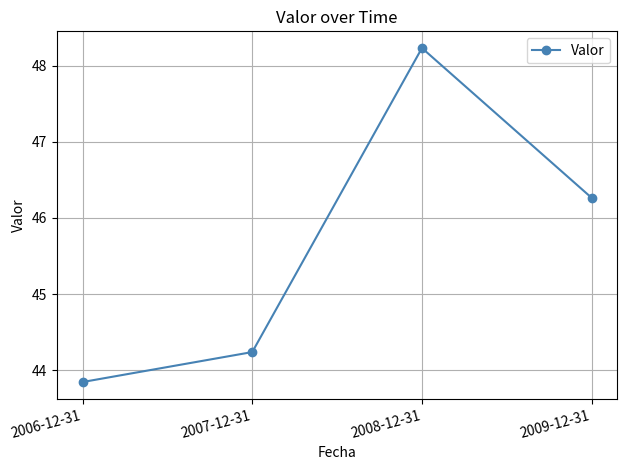

What is the smallest value displayed?

43.8